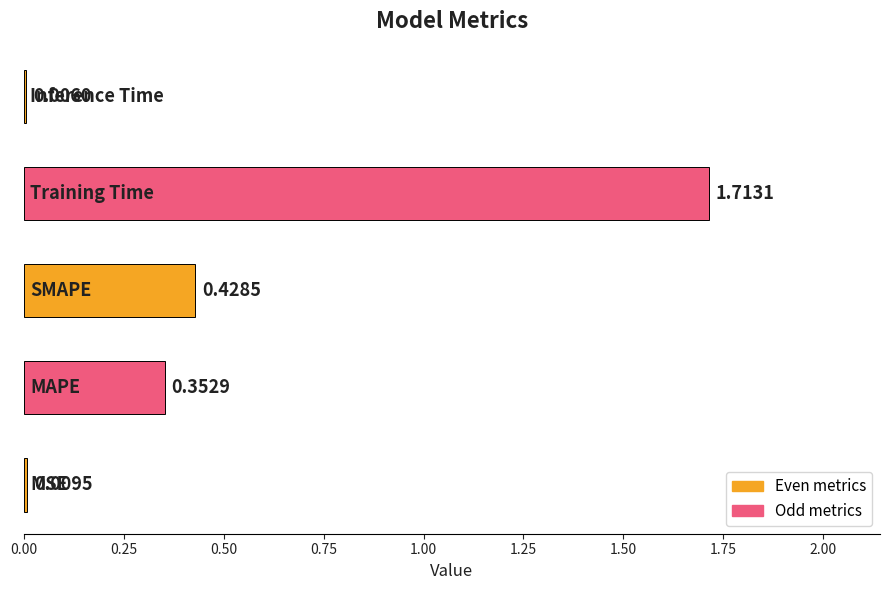

What is the sum of all values?

2.5